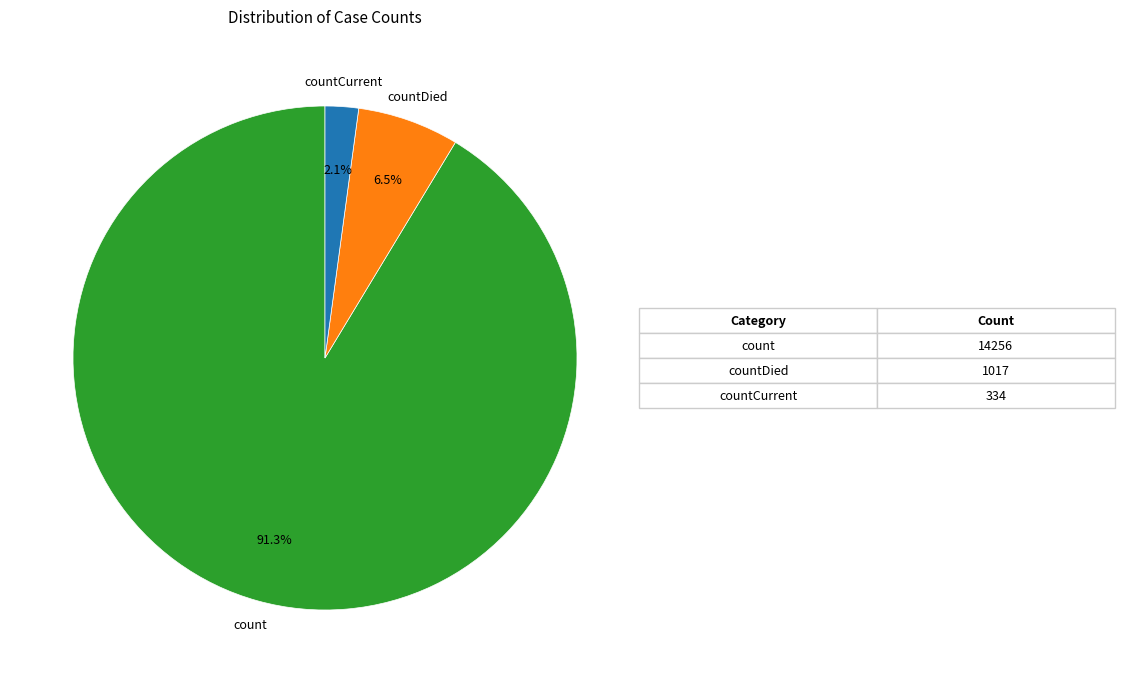

Does any single category account for the majority?

Yes